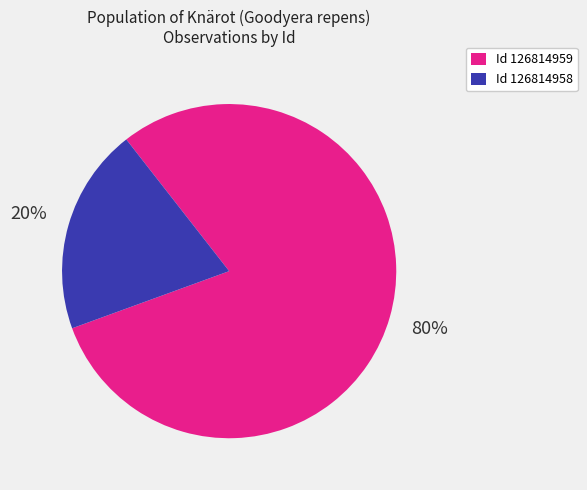

Which has a higher value, Id 126814958 or Id 126814959?

Id 126814959